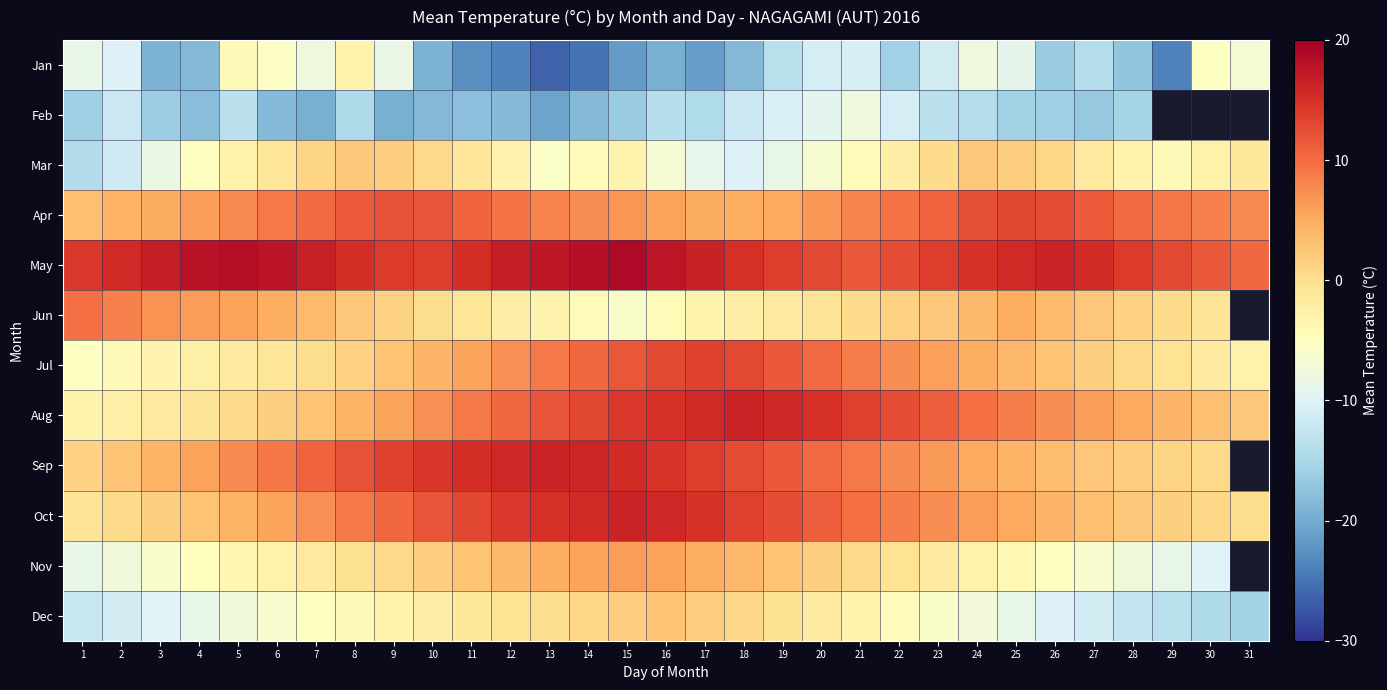

The value of Feb at 2 is -11.9. True or false?

True